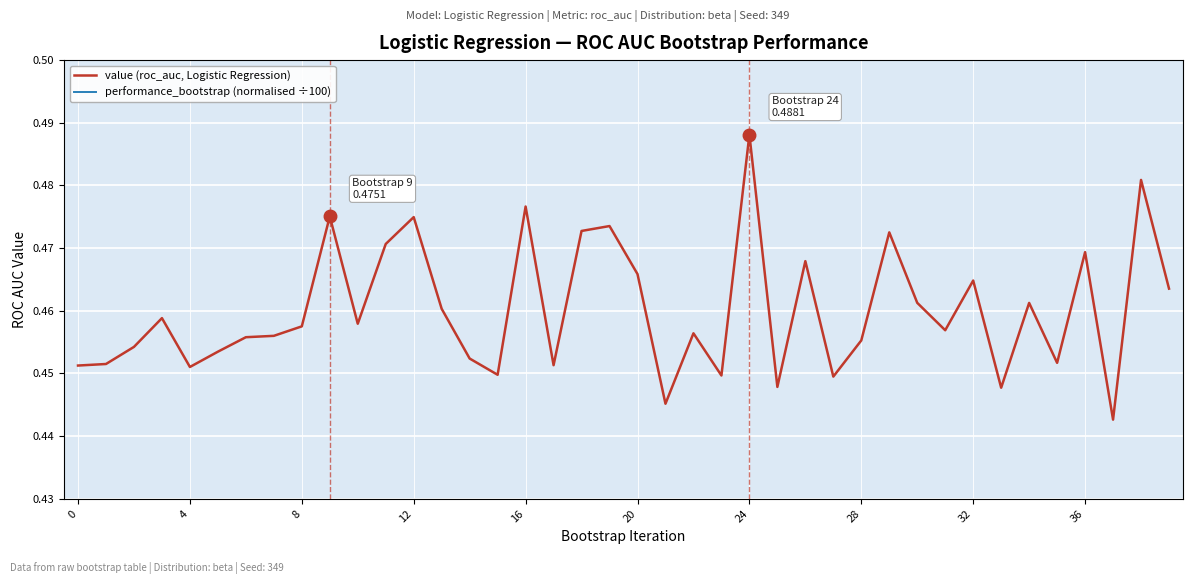

The value (roc_auc, Logistic Regression) series shows 0.6 at 20. True or false?

False